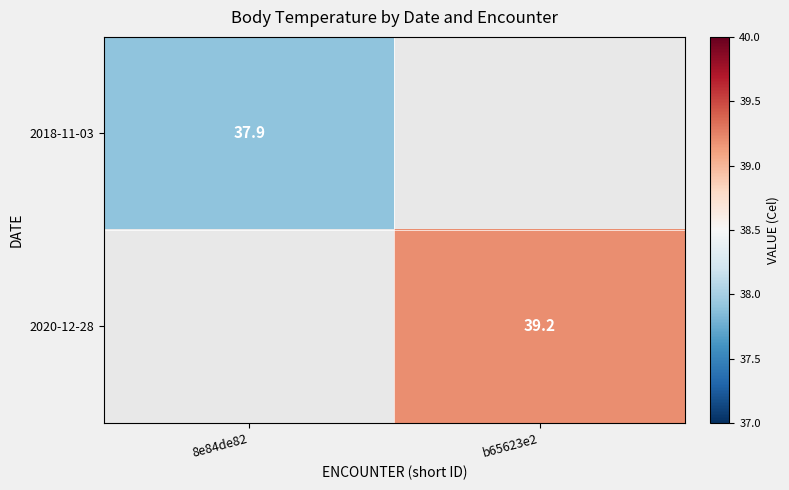

The 2018-11-03 series shows 57.4 at 8e84de82. True or false?

False